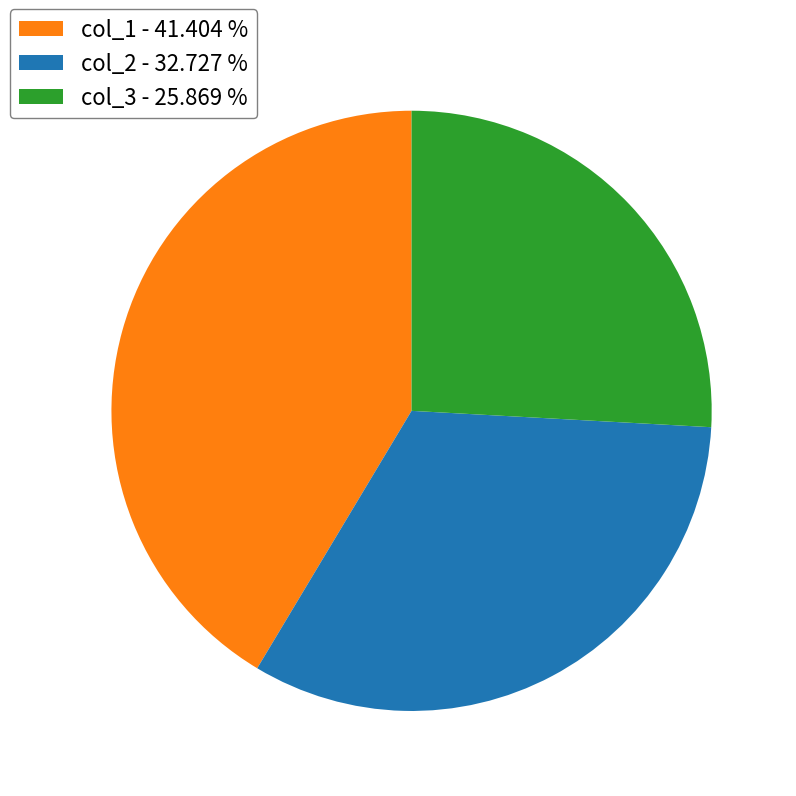

Between col_1 - 41.404 % and col_2 - 32.727 %, which is larger?

col_1 - 41.404 %